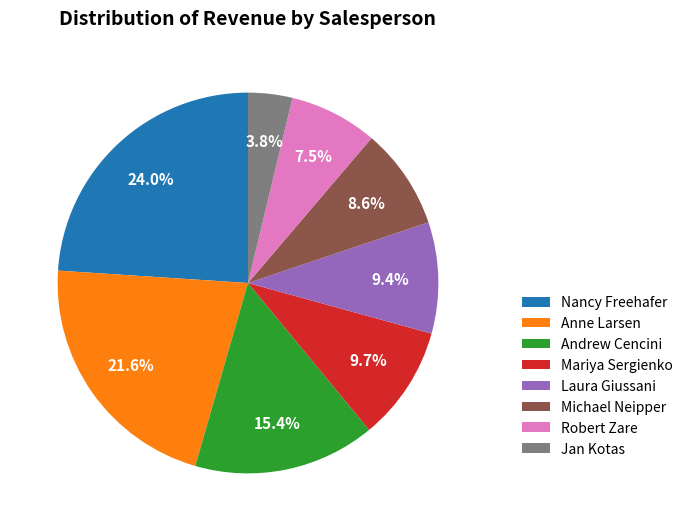

How much of the chart is everything except Anne Larsen?

78.4%